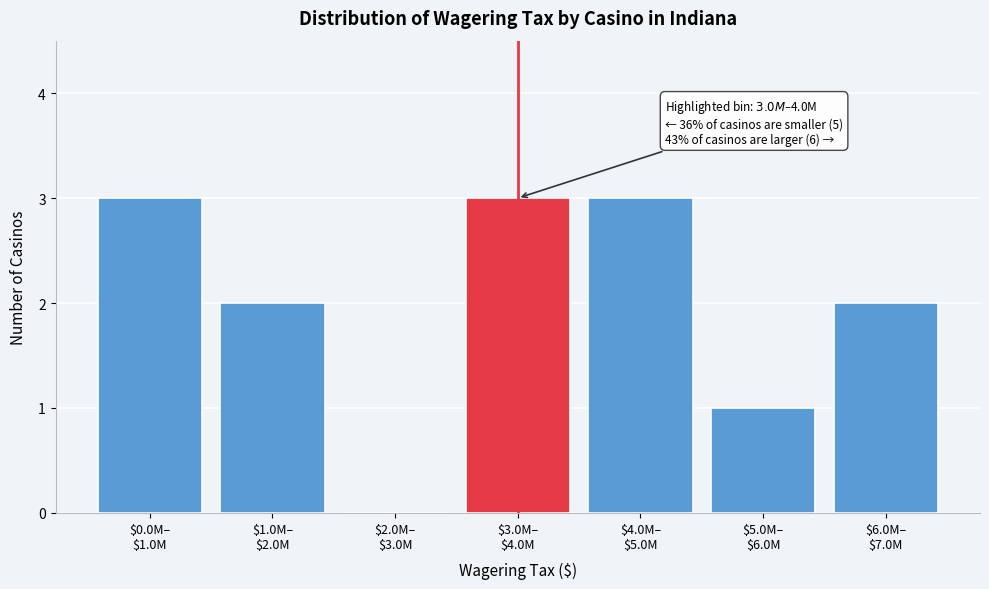

What is the maximum value shown in the chart?

3